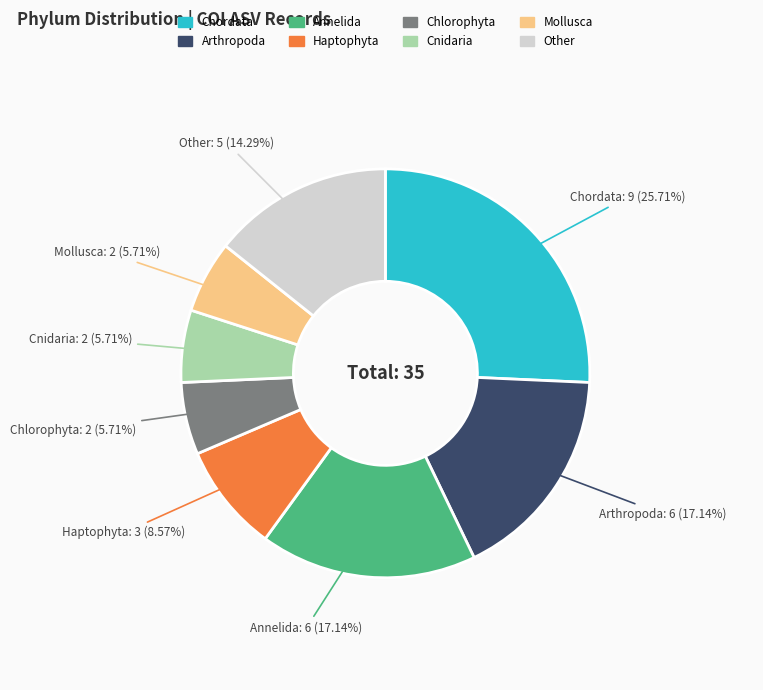

What is the total percentage of Chordata and Haptophyta?

34.3%